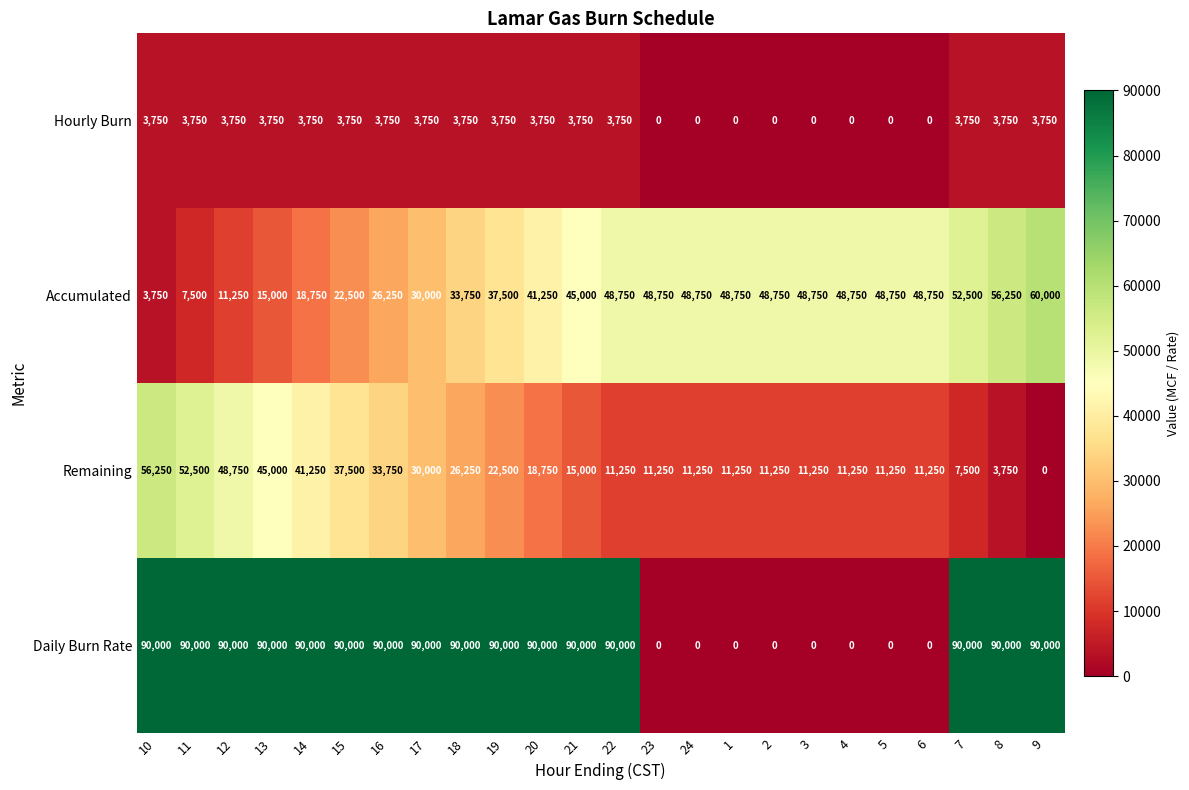

What is the average value of the Remaining series?

22500